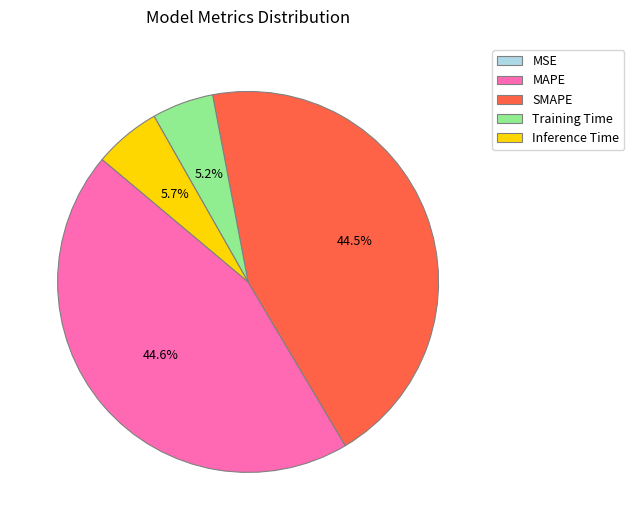

Does any single category account for the majority?

No